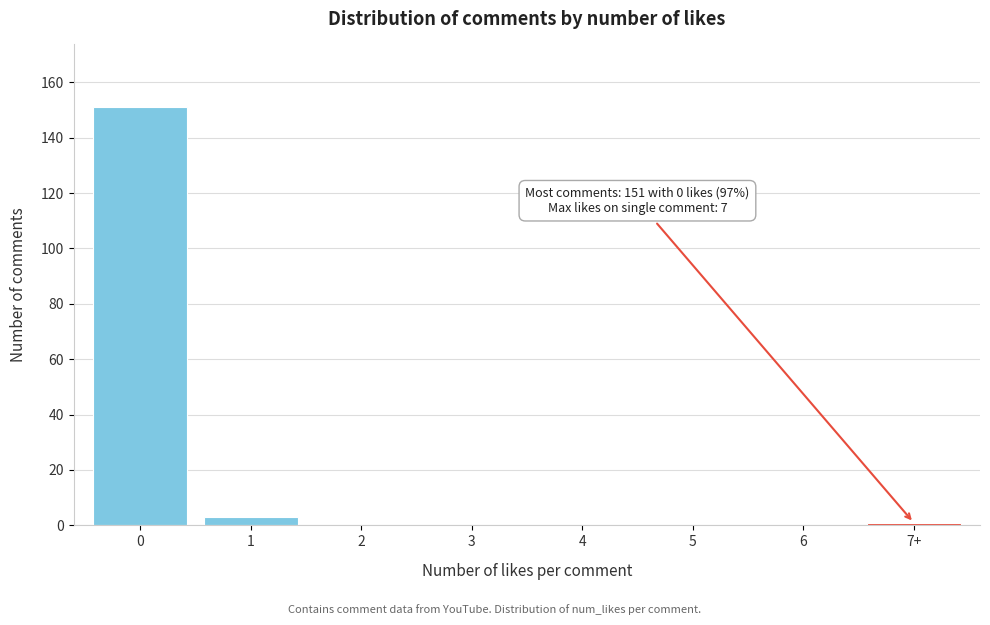

Reading left to right, transcribe all the data shown in this chart.

0=151	1=3	2=0	3=0	4=0	5=0	6=0	7+=1